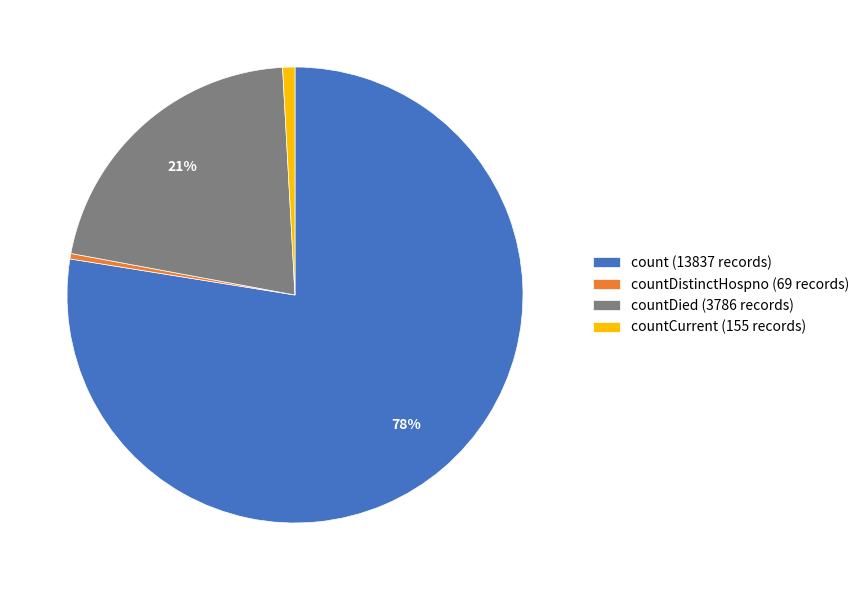

What is the ratio of the value at count (13837 records) to the value at countDistinctHospno (69 records)?

200.5